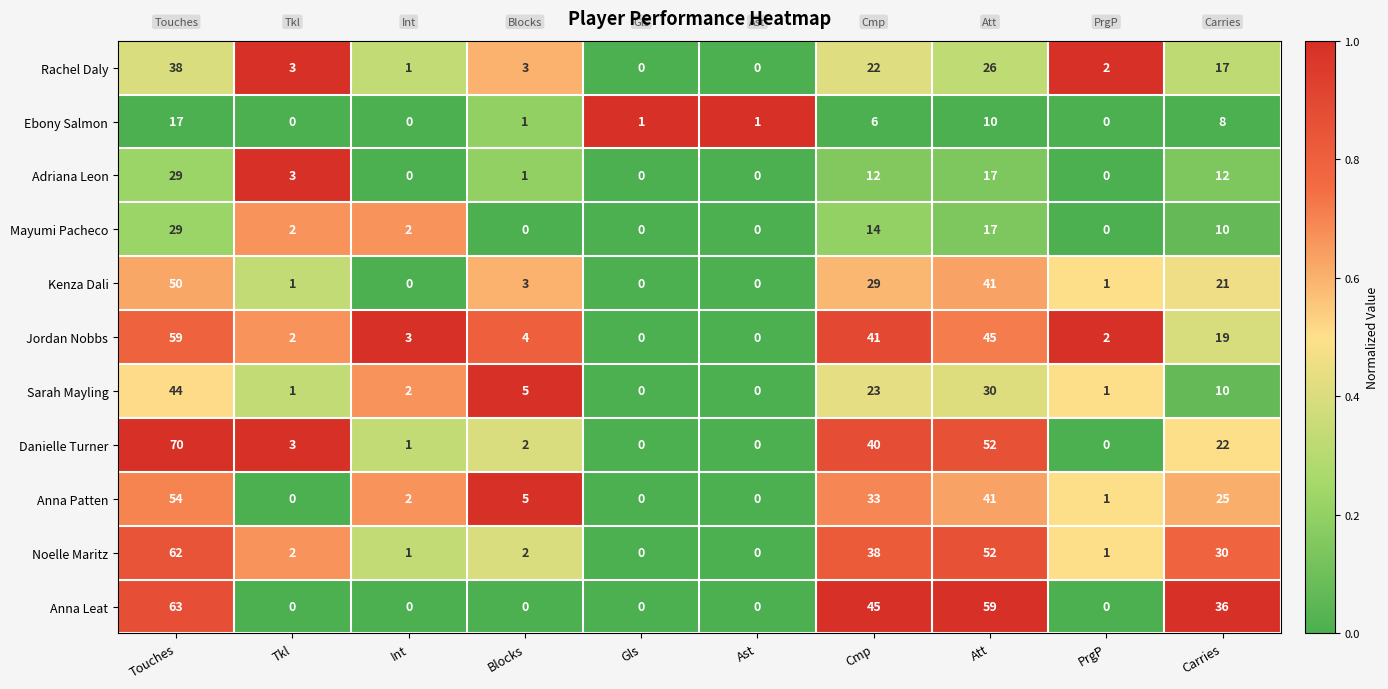

The Noelle Maritz series shows 0 at Gls. True or false?

True